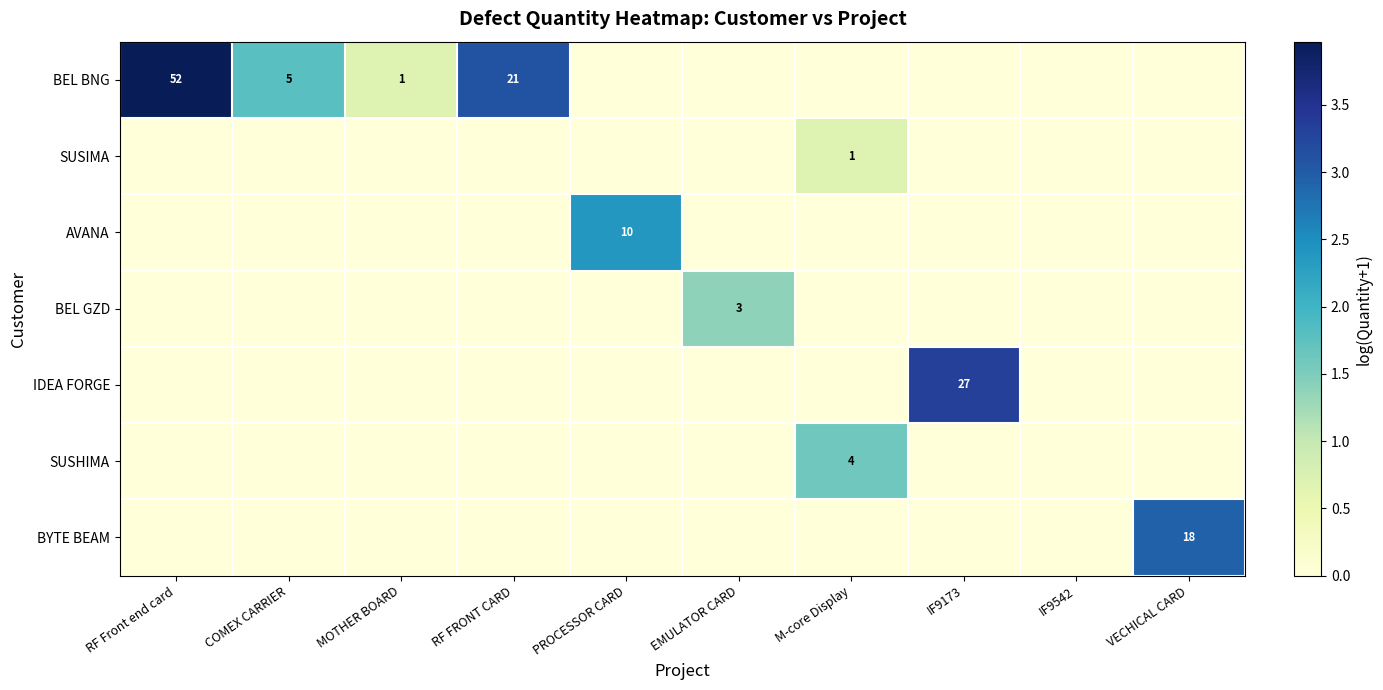

True or false: BYTE BEAM has a value of 8 at VECHICAL CARD.

False